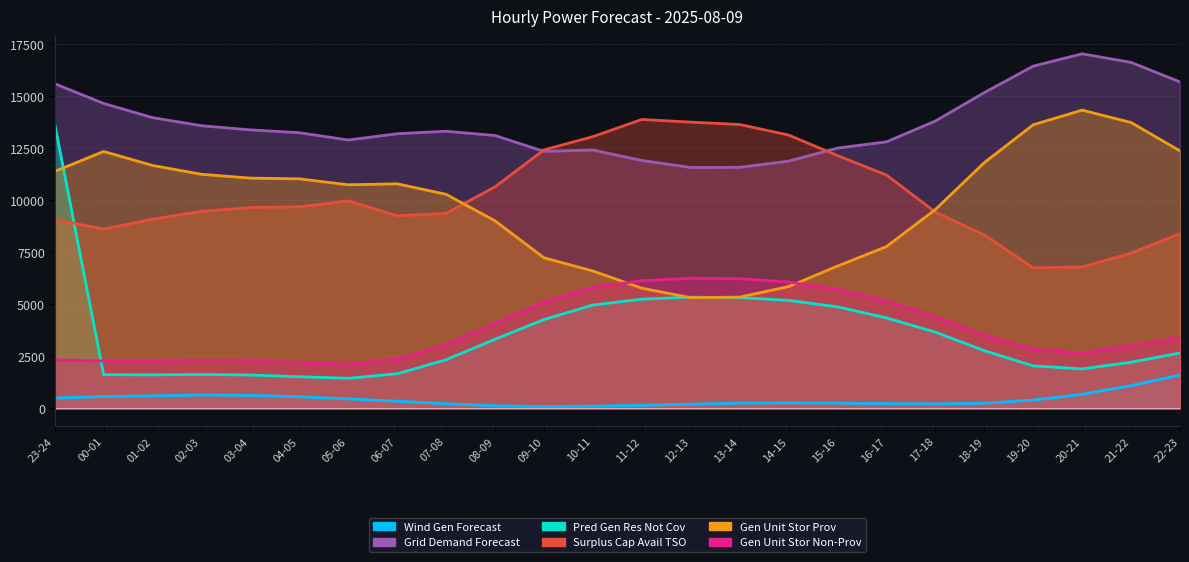

Is it true that pred_gen_res_not_cov equals 1620 at 00-01?

True